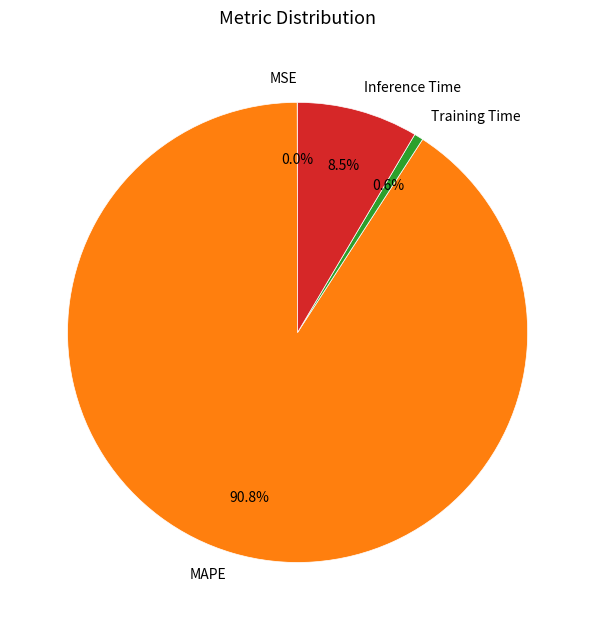

Is Inference Time the majority of the pie?

No